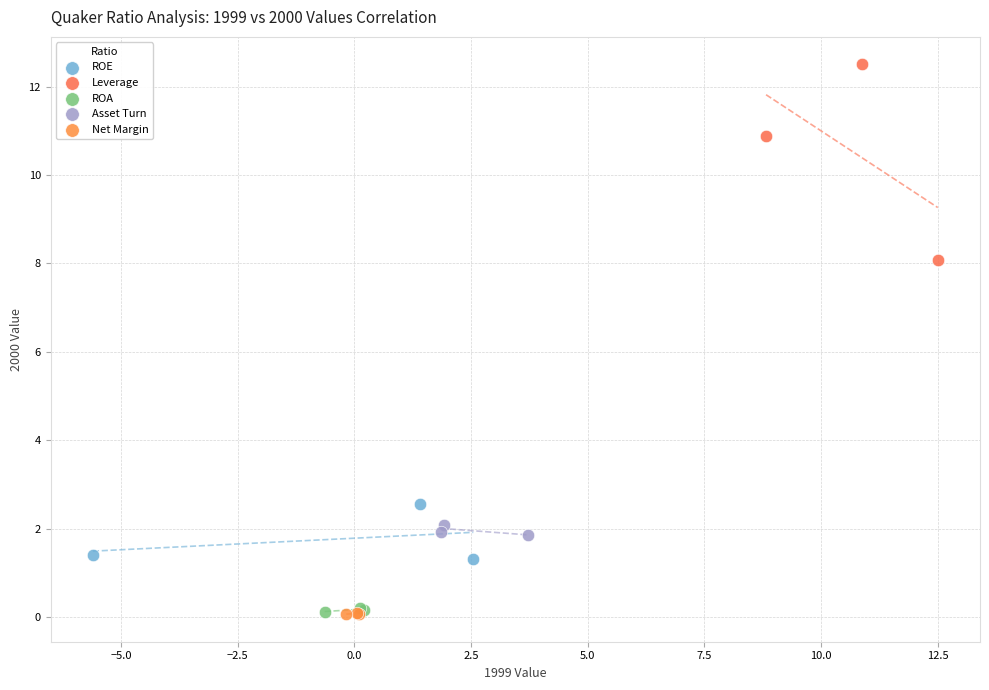

Which series reaches the maximum Y coordinate?

Leverage